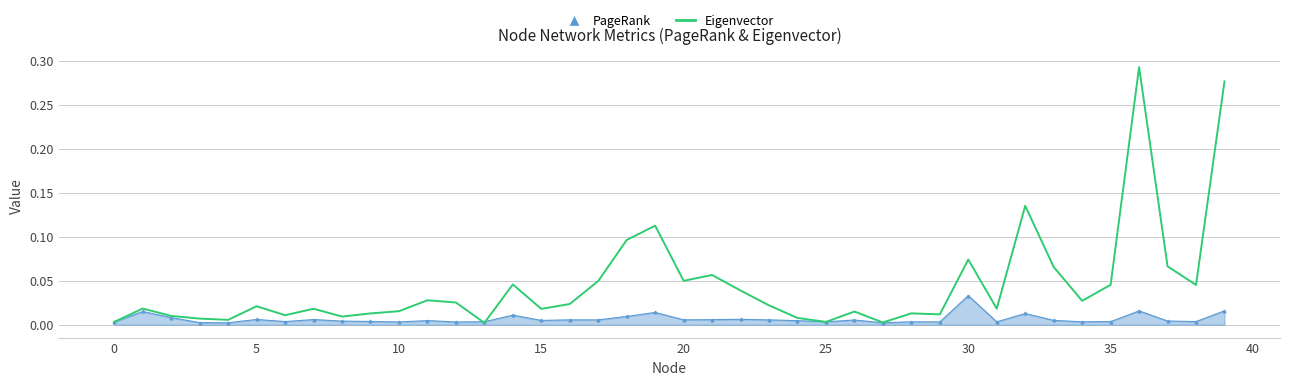

Rank the series by their maximum value, from highest to lowest.

Eigenvector, PageRank